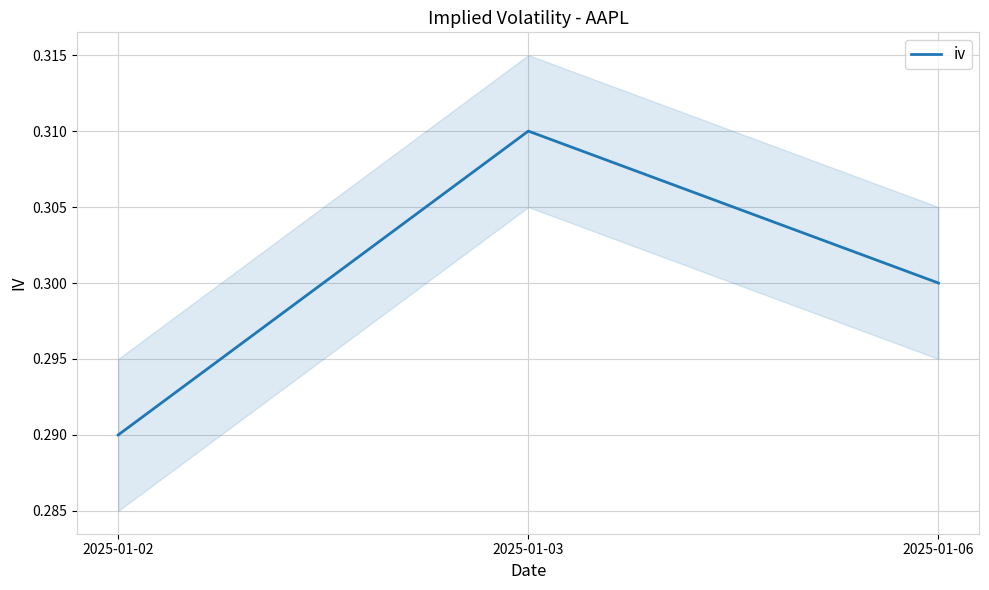

What is the value of the 1st point from the left?

0.3